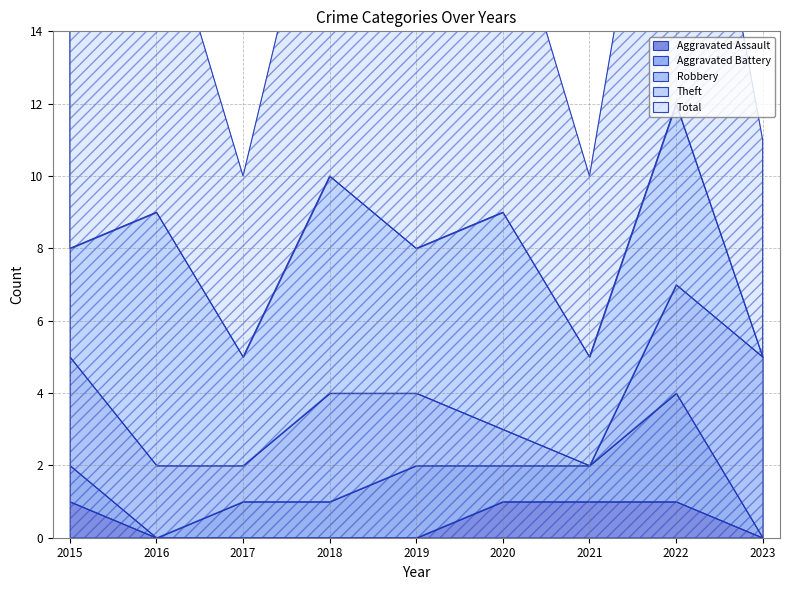

Is it true that Total equals 3 at 2015?

False